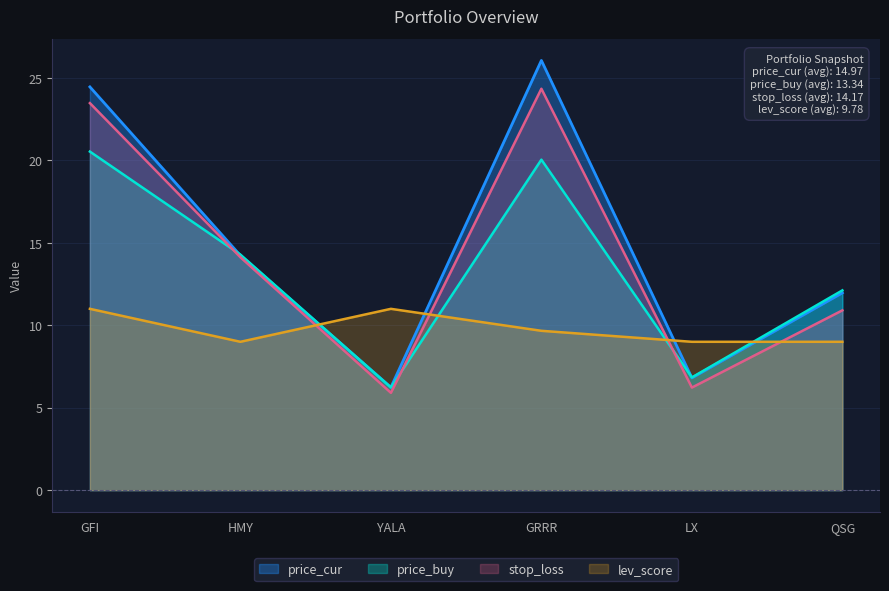

The value of price_cur at YALA is 6.2. True or false?

True